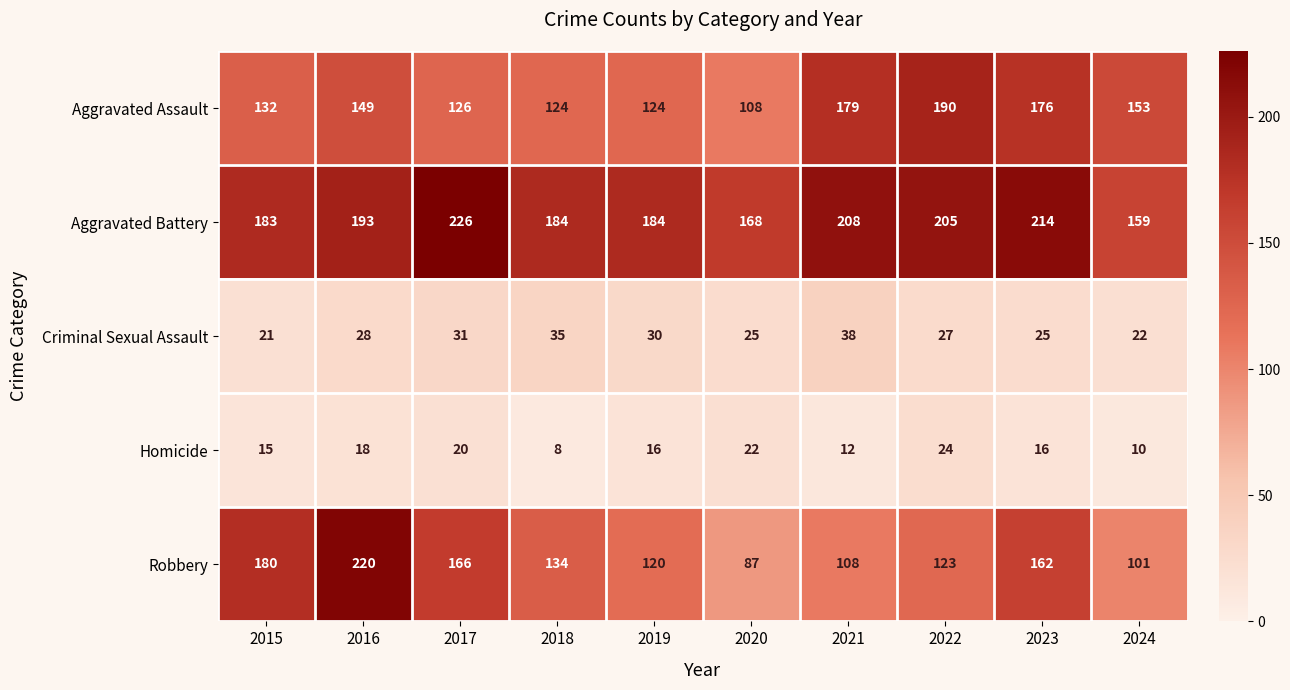

Rank the series by their maximum value, from highest to lowest.

Aggravated Battery, Robbery, Aggravated Assault, Criminal Sexual Assault, Homicide